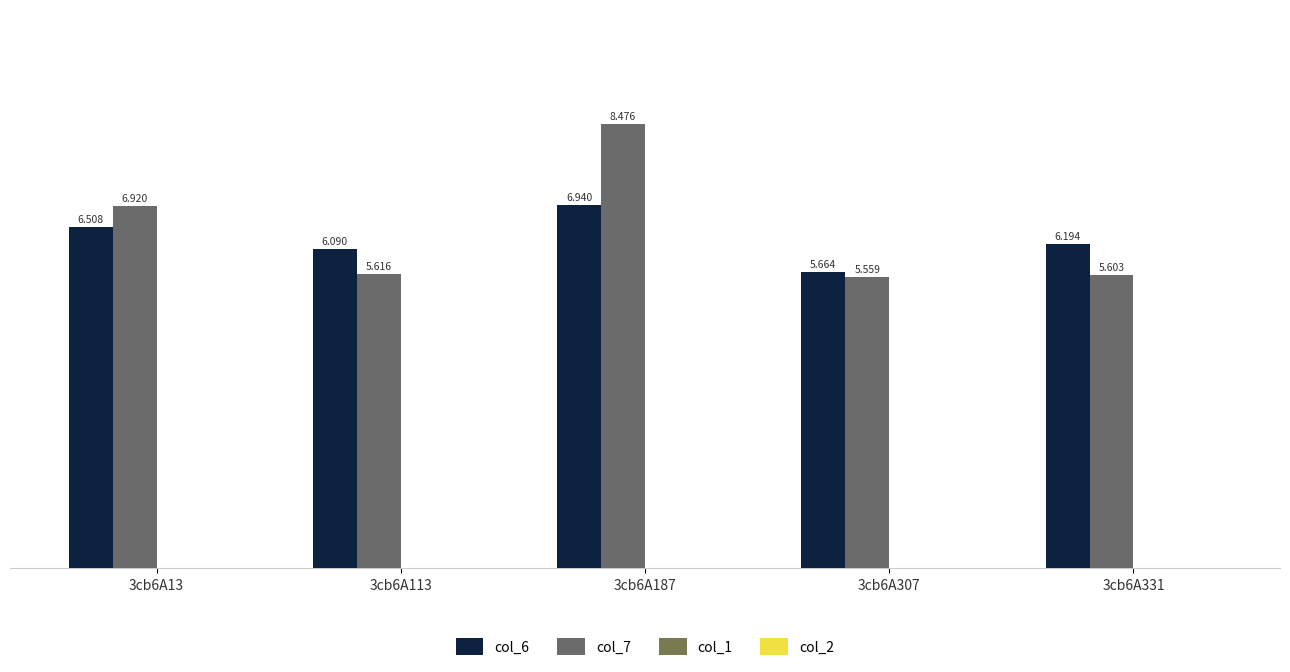

The col_6 series shows 6.1 at 3cb6A113. True or false?

True